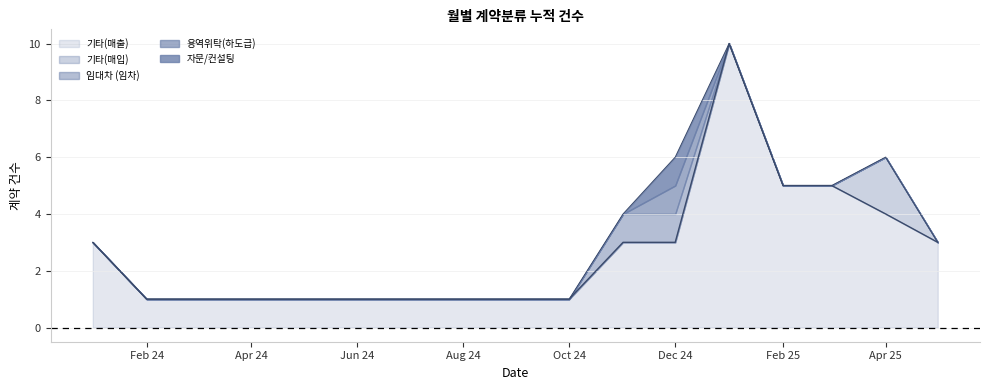

How many 용역위탁(하도급) values are between 0 and 1?

17